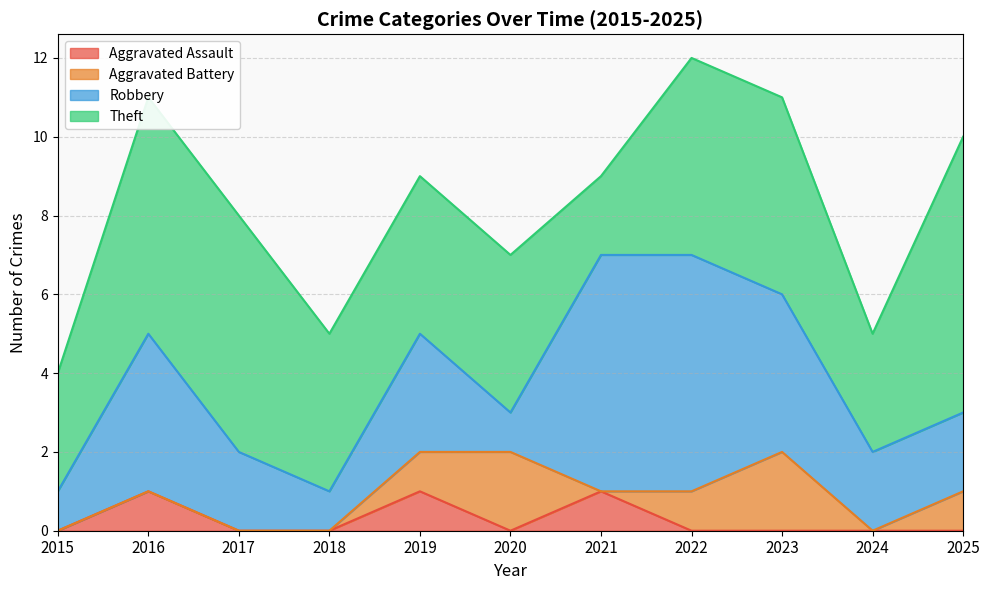

Between 2025 and 2018, which is larger?

2025